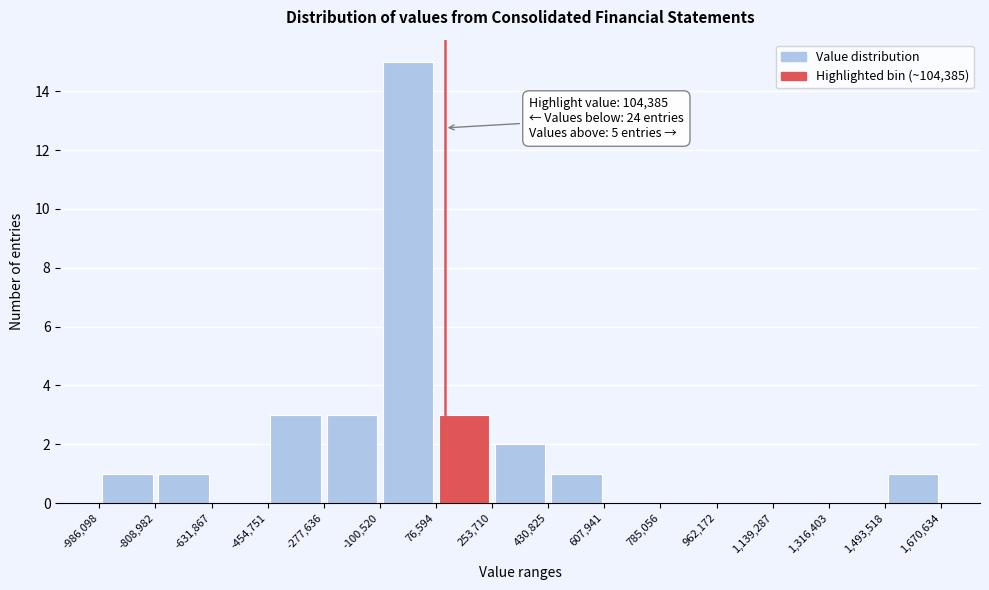

Which range on the x-axis has the tallest bar?

-100,520 to 76,594